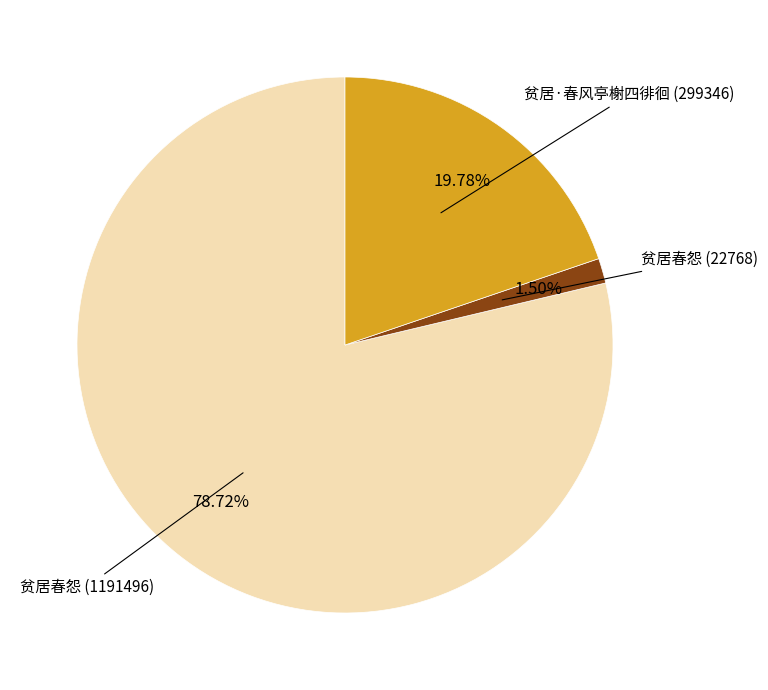

Does any single category account for the majority?

Yes